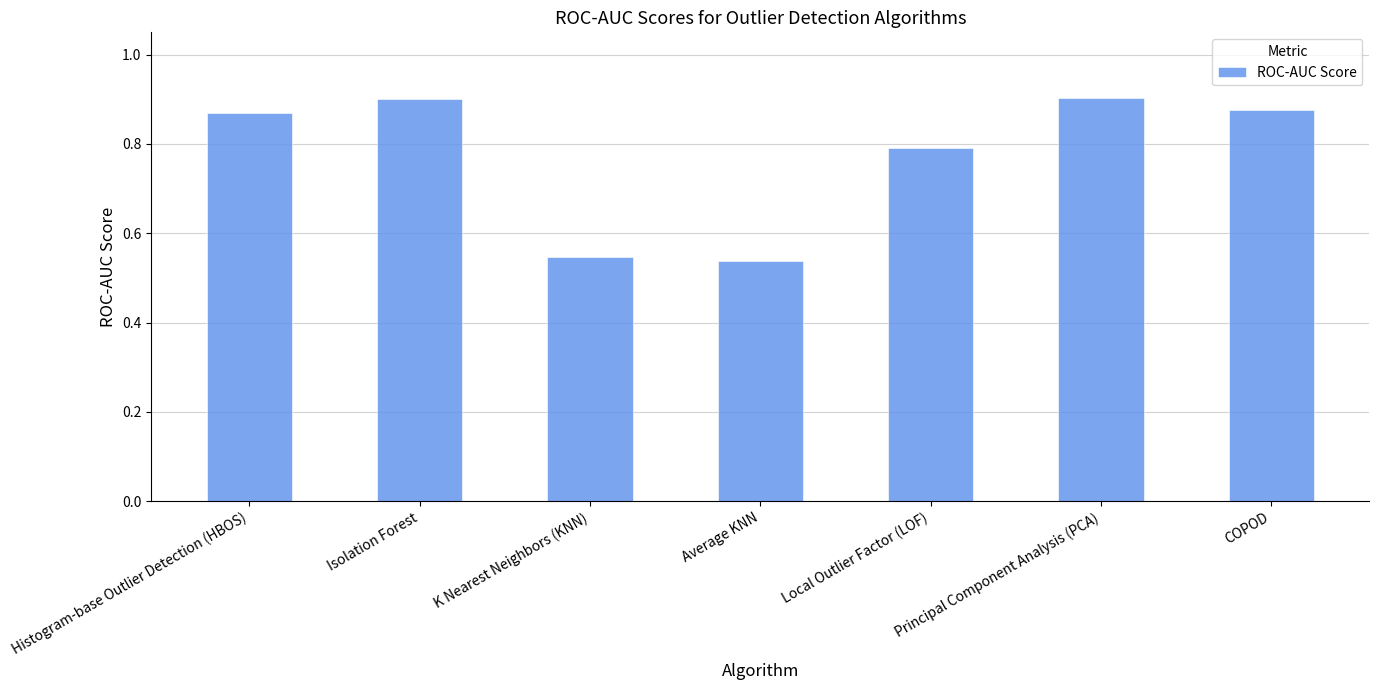

Which label corresponds to the smallest value in the chart?

Average KNN